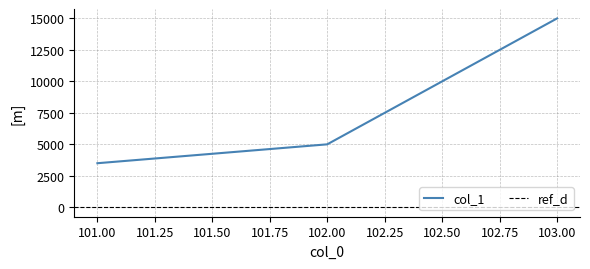

Reading left to right, transcribe all the data shown in this chart.

3500	5000	15000